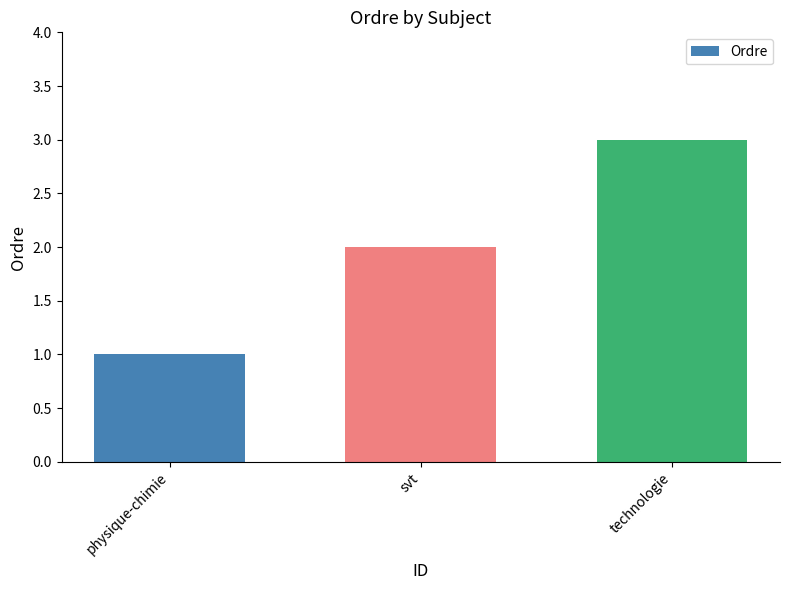

Rank the categories by value from lowest to highest.

physique-chimie, svt, technologie